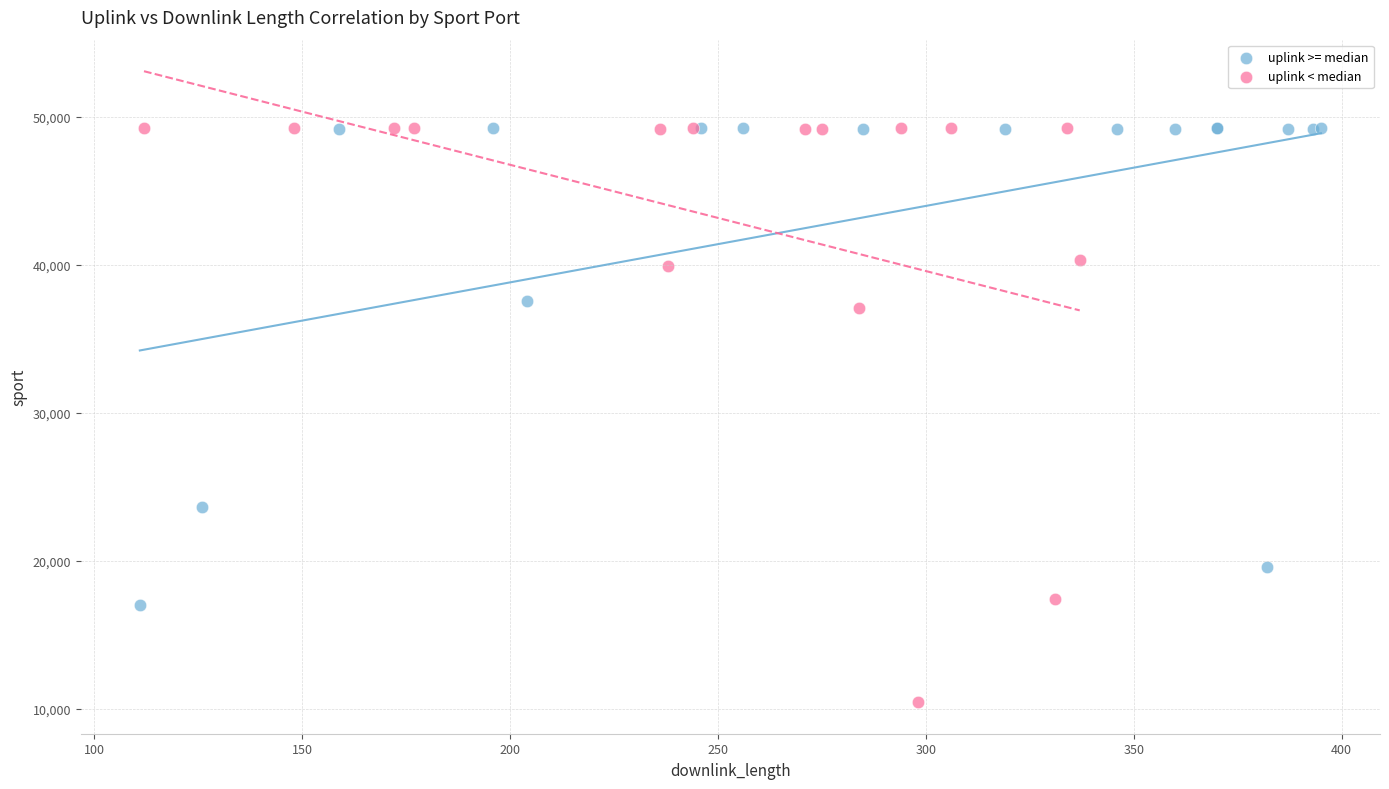

Which series contains the lowest Y value?

uplink < median